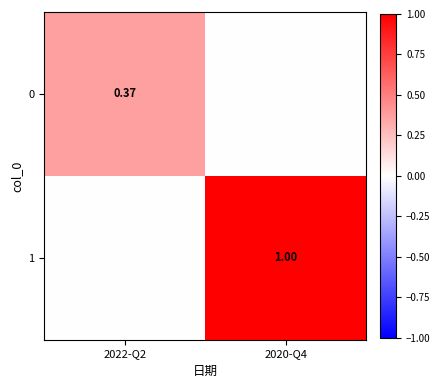

How many series are shown in this chart?

2